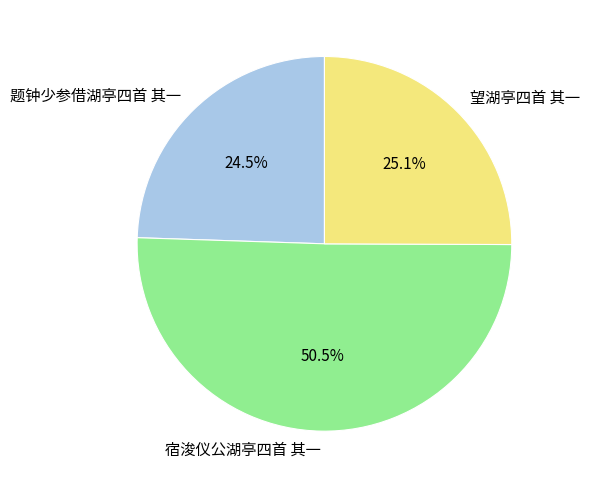

What is the ratio of the value at 望湖亭四首 其一 to the value at 题钟少参借湖亭四首 其一?

1.0